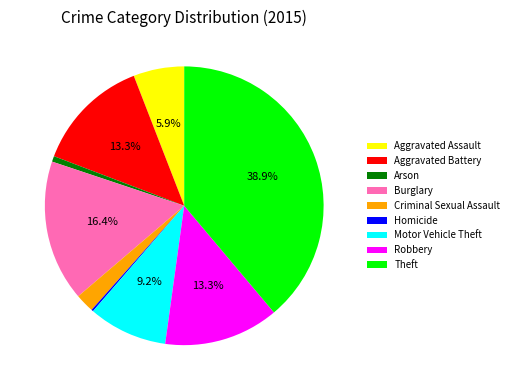

Is it true that Motor Vehicle Theft is 16% of the pie?

False